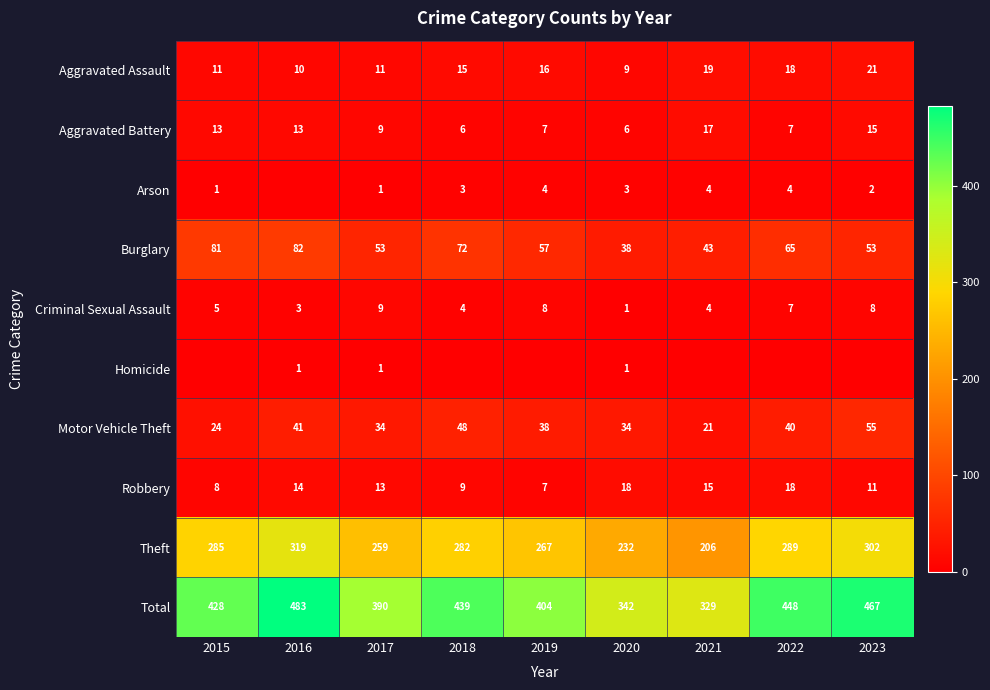

Rank the series at 2021 from highest to lowest value.

Total, Theft, Burglary, Motor Vehicle Theft, Aggravated Assault, Aggravated Battery, Robbery, Arson, Criminal Sexual Assault, Homicide